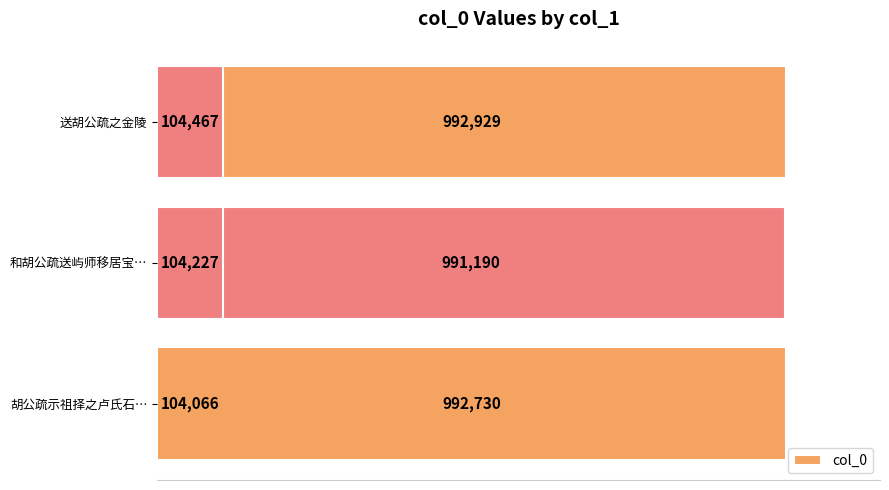

The value at 0.2 is 526760. True or false?

False